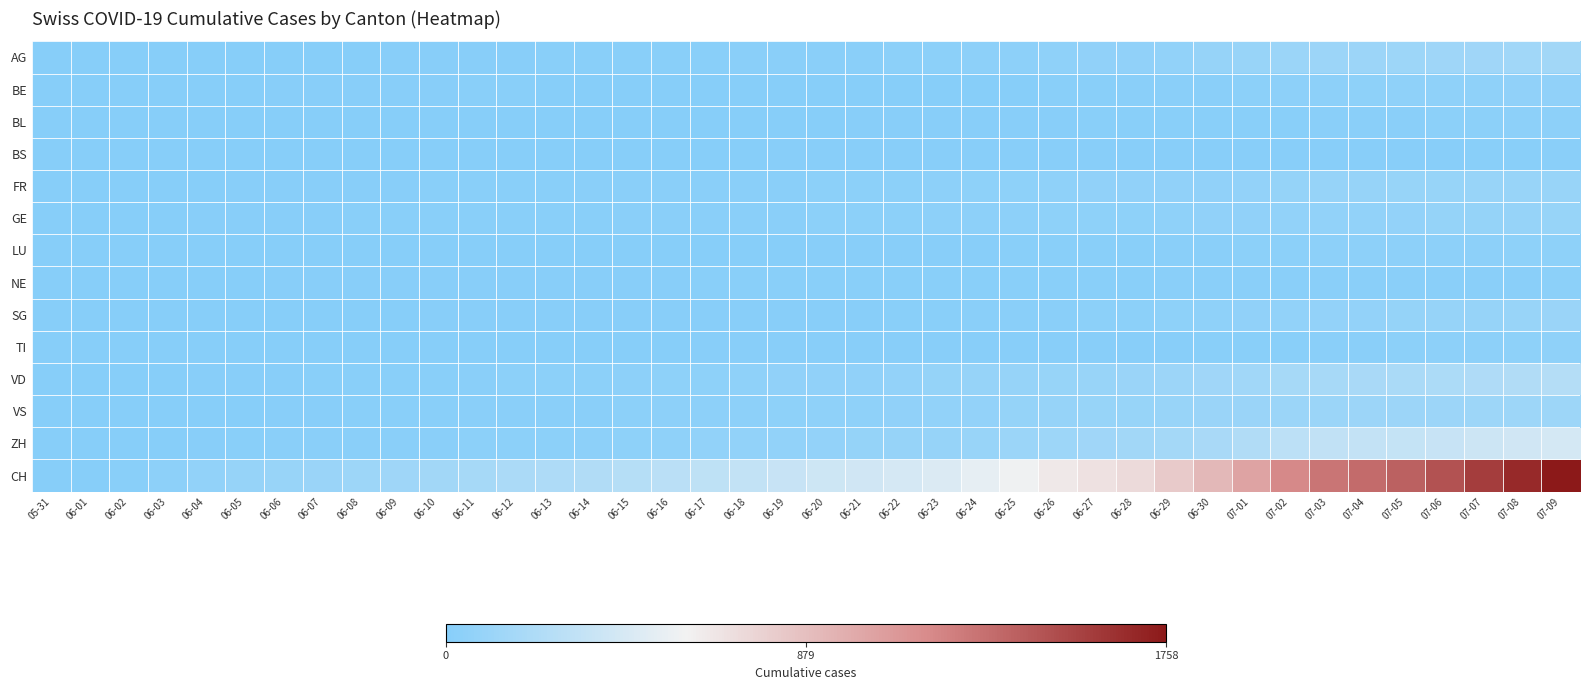

Between 06-15 and 07-05, which series saw the biggest shift?

CH